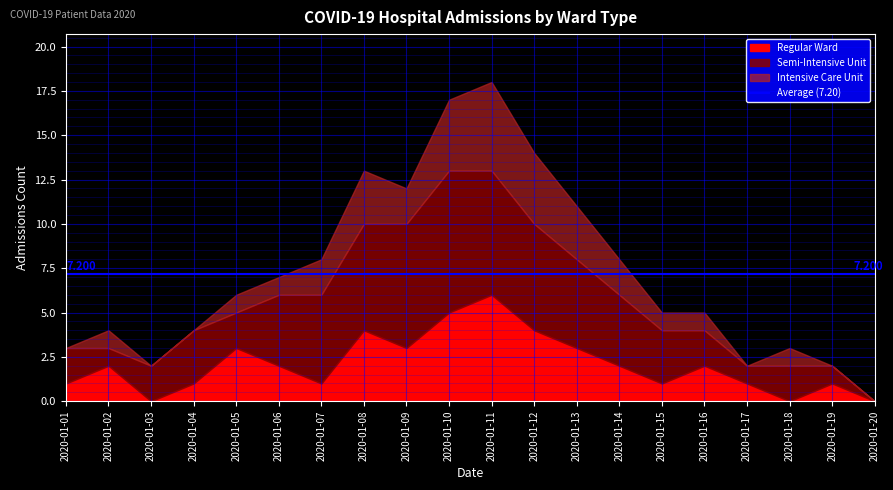

What is the value of the Semi-Intensive Unit point at the 7th from the left?

5